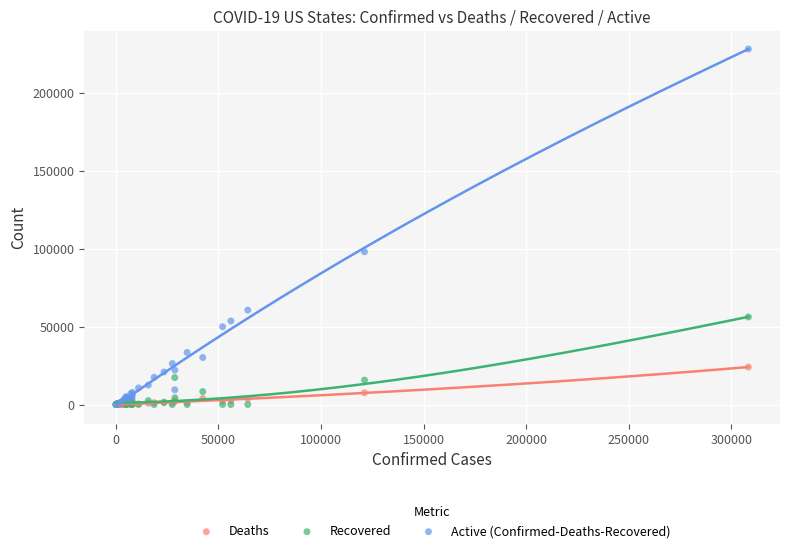

Across all series, what Y value is closest to 114044?

98010